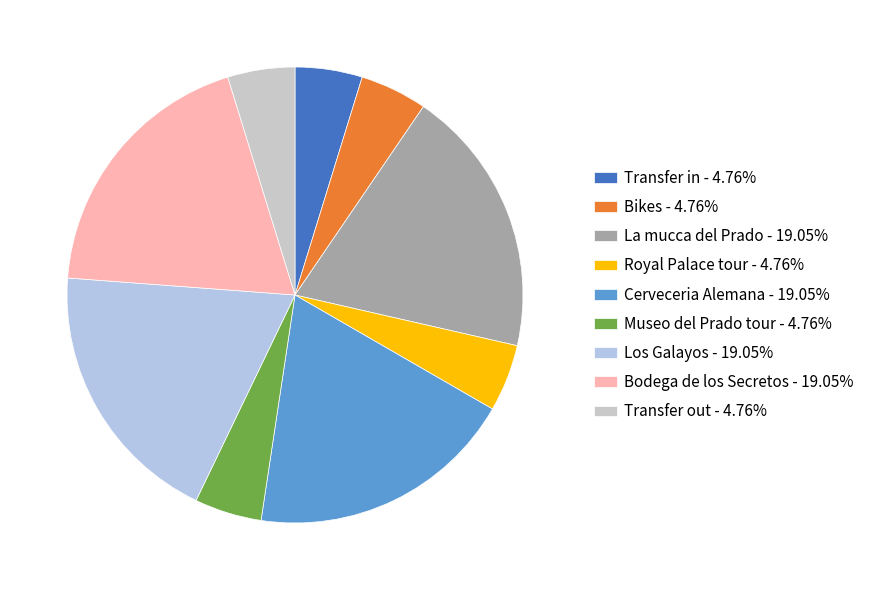

What is the change in value from Bikes to Bodega de los Secretos?

+3